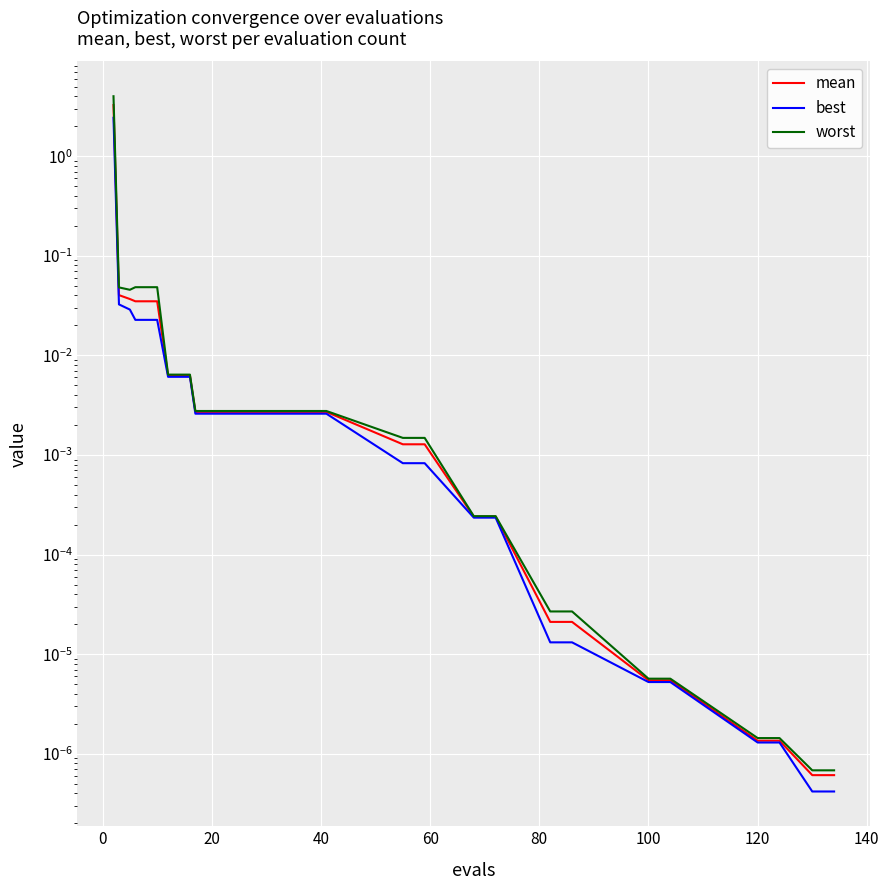

Which series has the largest total across all categories?

worst